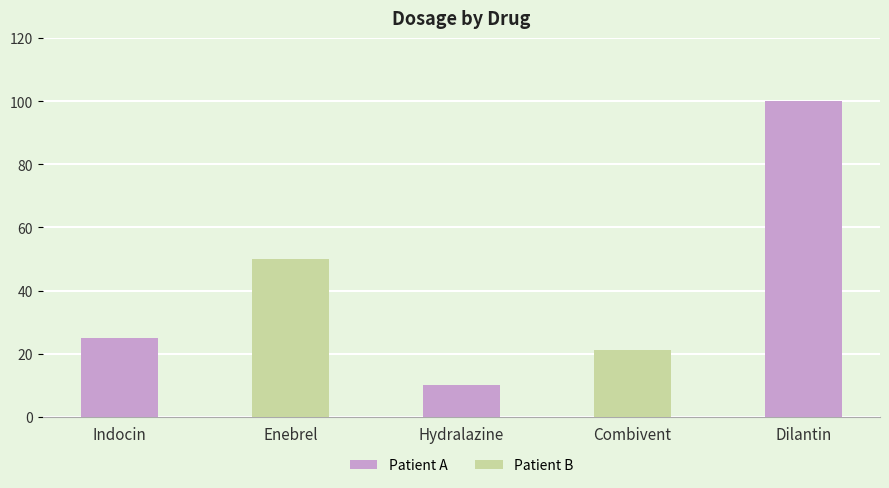

At which label is the value closest to 55?

Enebrel